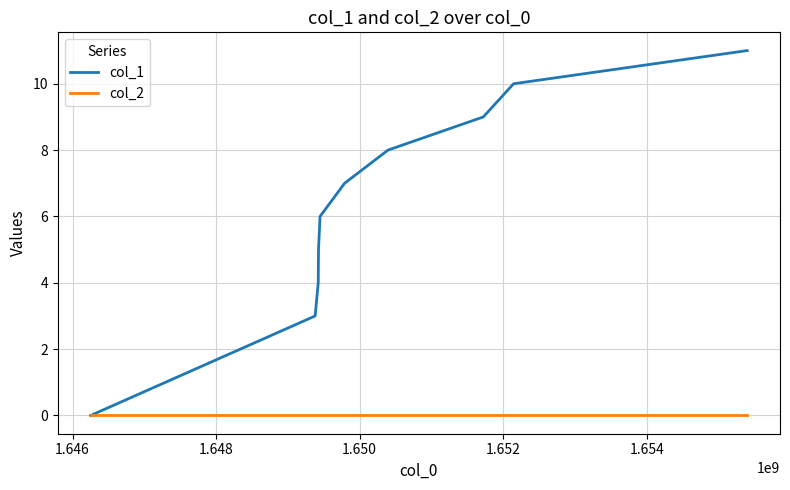

Which series has the widest spread of values?

col_1